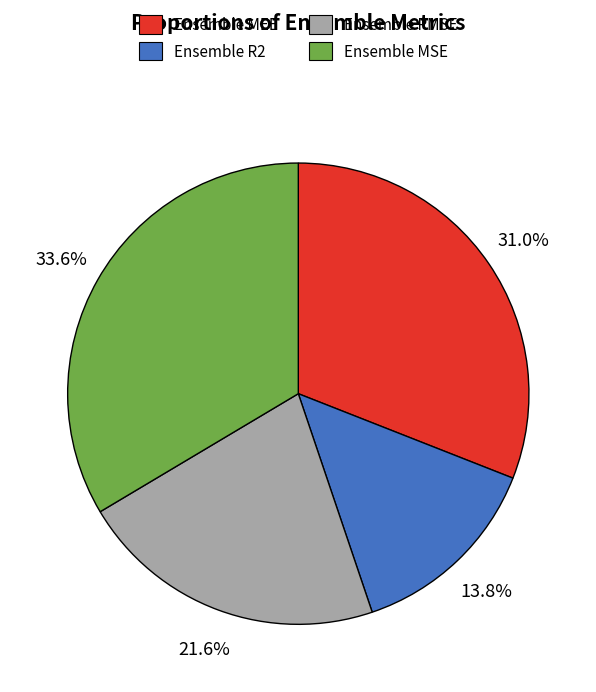

To the nearest percent, what is the average slice percentage?

25%